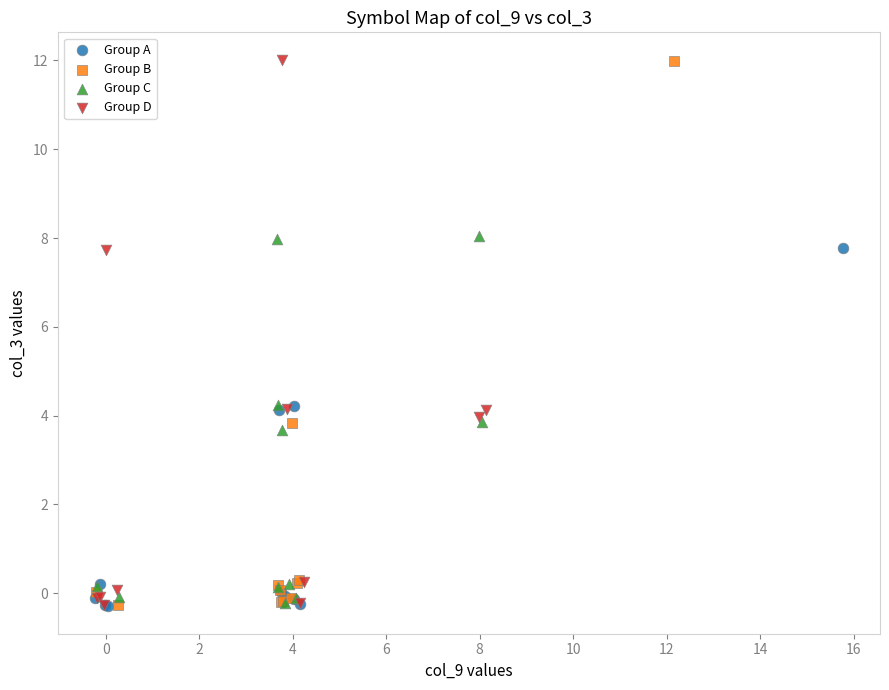

What are all the series names shown in the legend?

Group A, Group B, Group C, Group D